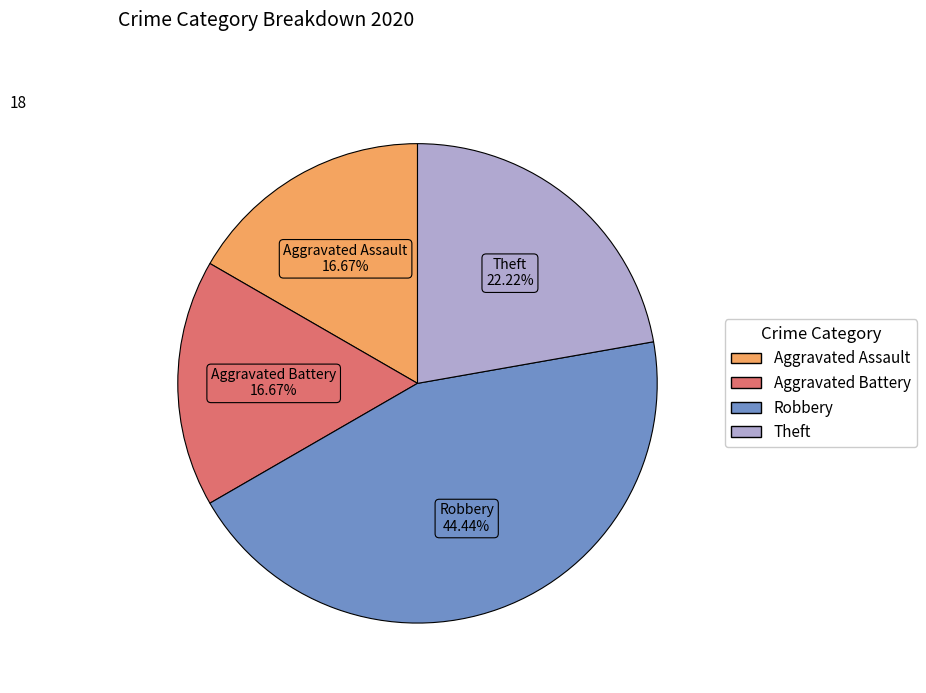

To the nearest percent, what is the average slice percentage?

25%